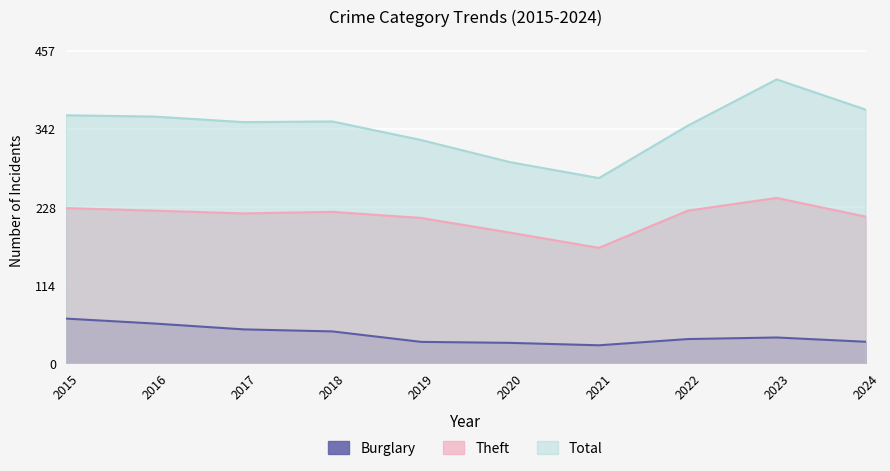

Between 2016 and 2021, which series saw the biggest shift?

Total